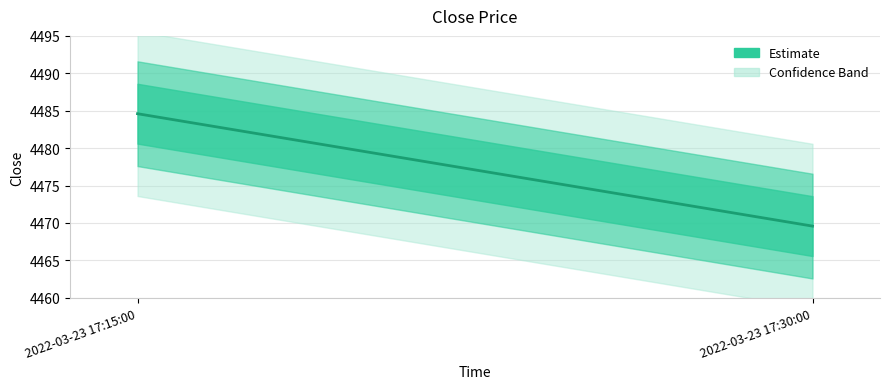

Rank the categories by value from highest to lowest.

2022-03-23 17:15:00, 2022-03-23 17:30:00